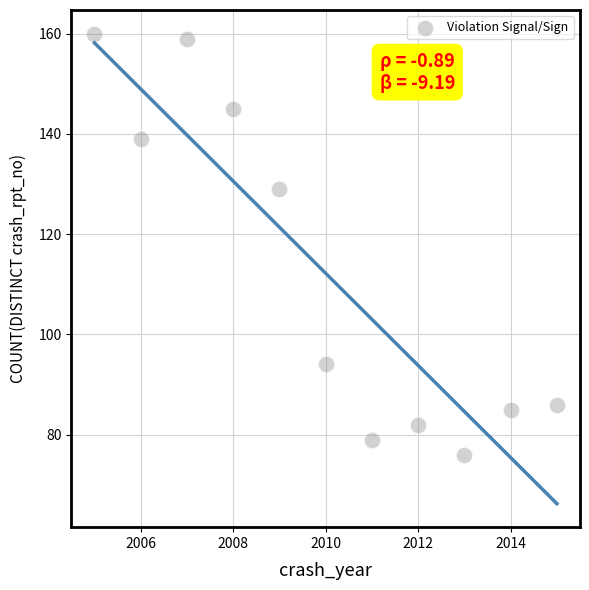

What is the average Y value?

112